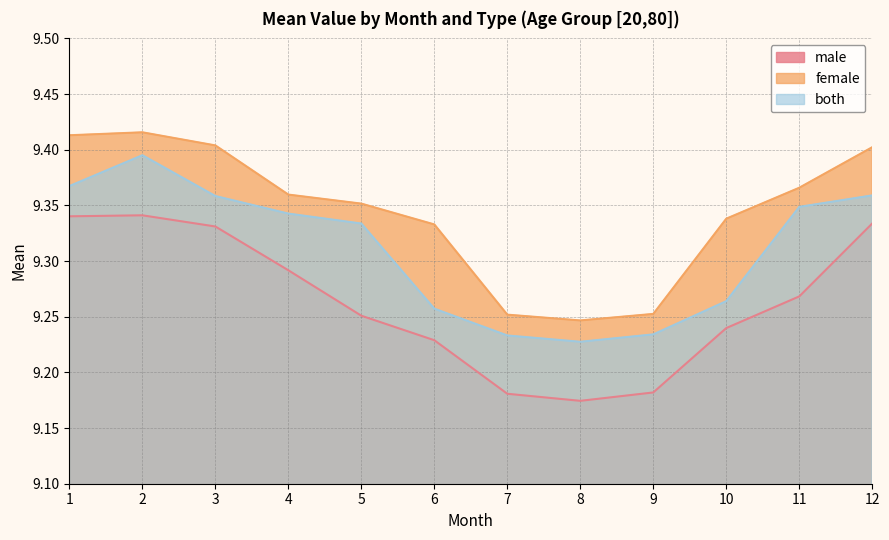

Which category has the lowest value across all series?

8